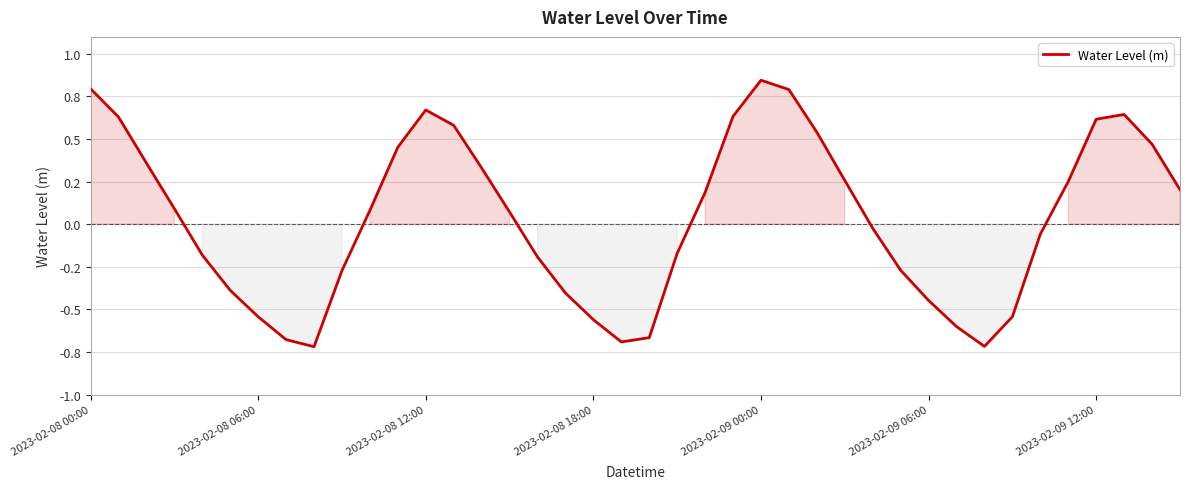

How many interior local valleys (lower than both neighbors) does the data have?

3